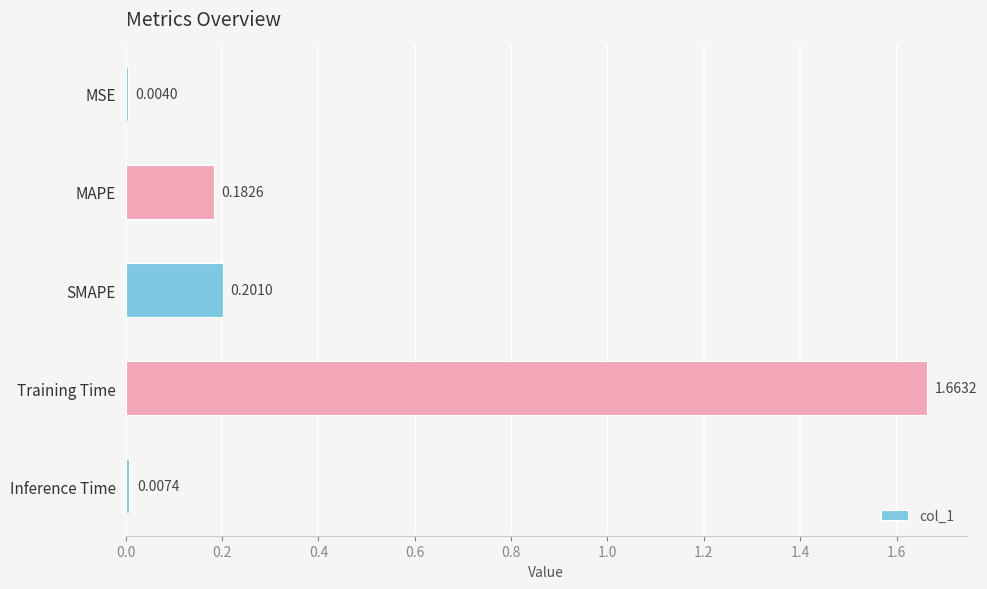

Which category has the highest value across all series?

Training Time